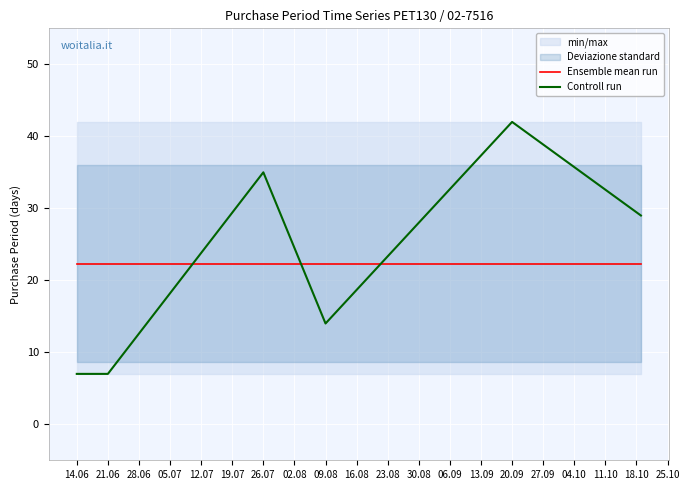

Which series ends up on top after the final intersection of Ensemble mean run and Controll run?

Controll run